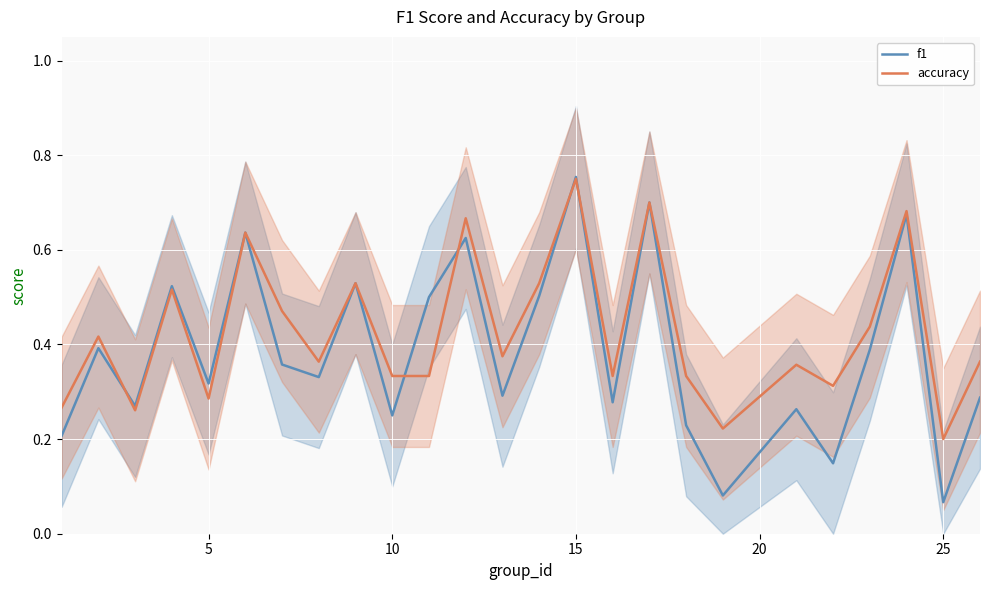

Where is f1 nearest to the value 0?

25